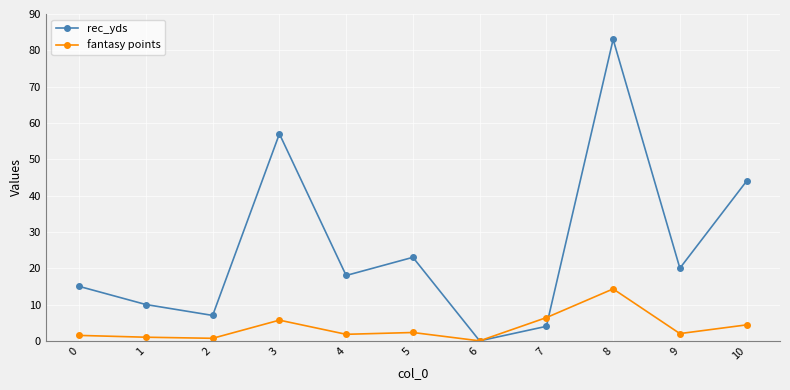

What are all the series names shown in the legend?

rec_yds, fantasy points